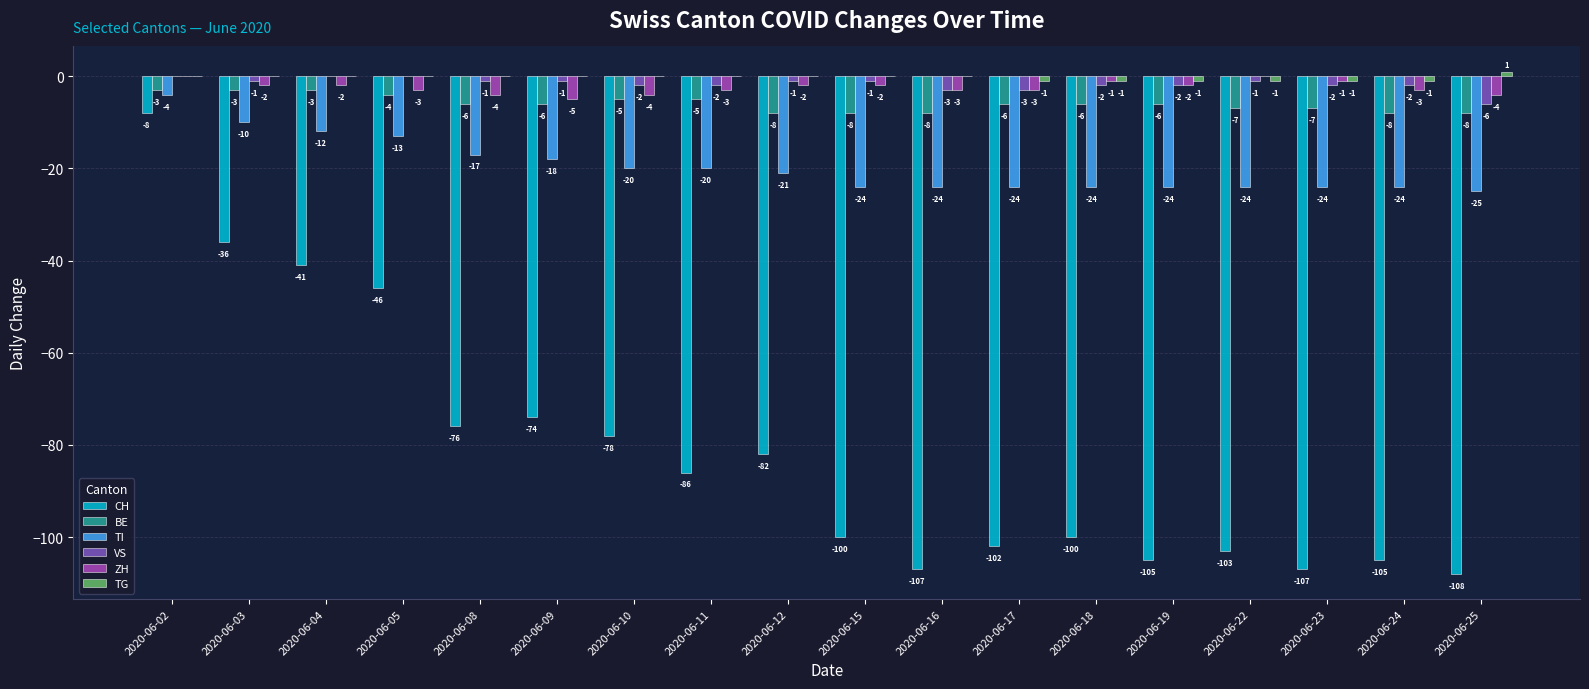

What is the sum of all VS values?

-30